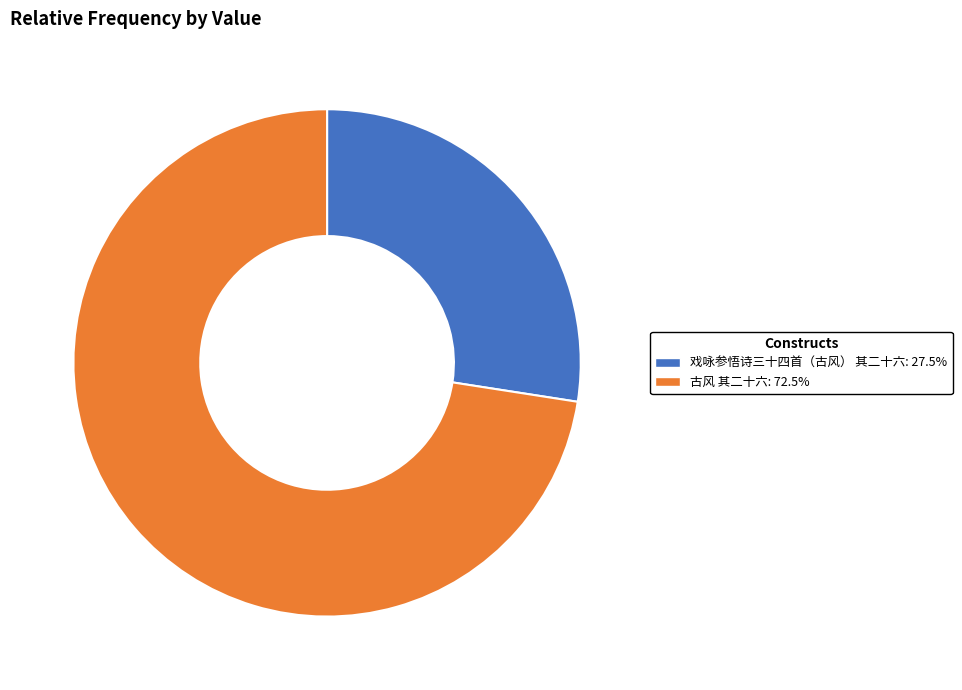

Does any single category account for the majority?

Yes